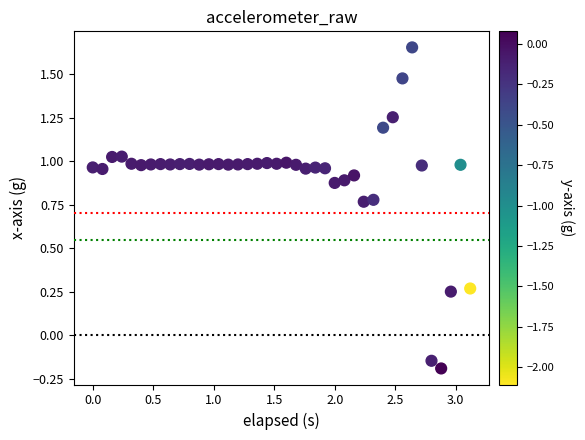

What is the range of Y values (max minus min)?

1.8